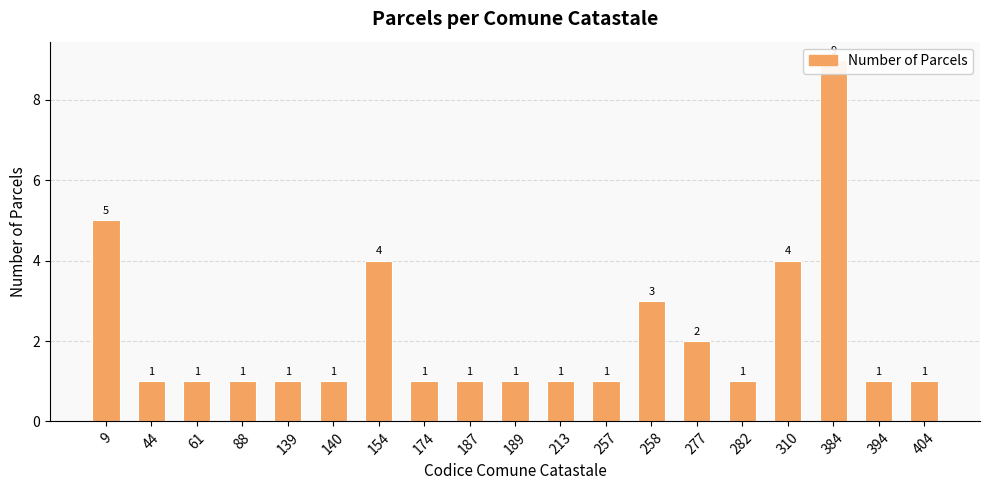

What is the maximum value shown in the chart?

9